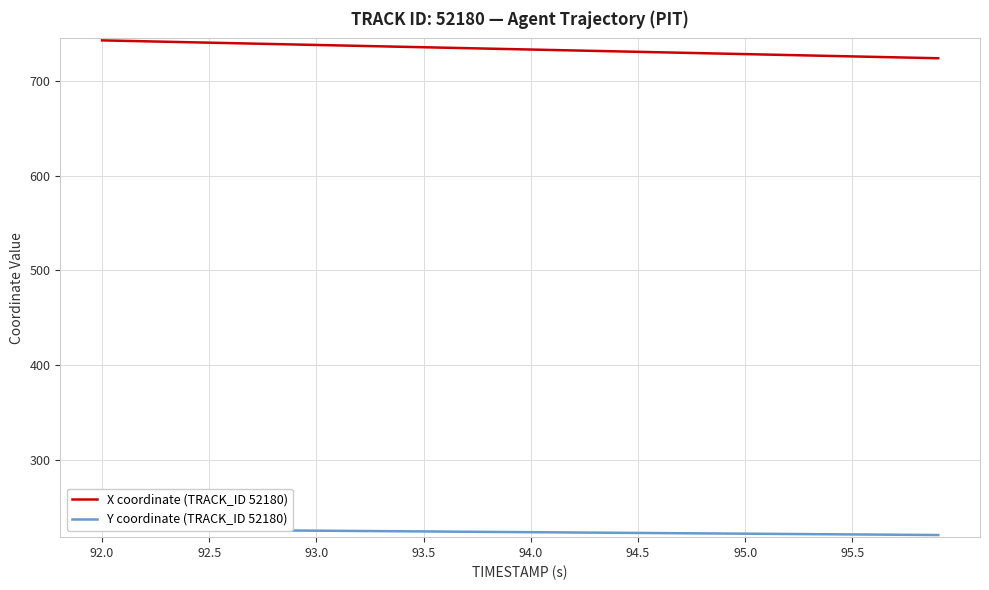

Reading left to right, extract all data points from this chart.

X coordinate (TRACK_ID 52180): 742.9	742.4	741.9	741.5	741.0	740.5	740.0	739.5	739.0	738.6	738.1	737.6	737.1	736.6	736.1	735.7	735.2	734.7	734.2	733.7	733.2	732.8	732.3	731.8	731.3	730.8	730.3	729.9	729.4	728.9	728.4	727.9	727.4	726.9	726.5	726.0	725.5	725.0	724.5	724.0
Y coordinate (TRACK_ID 52180): 226.4	226.2	226.1	225.9	225.8	225.6	225.5	225.3	225.2	225.0	224.8	224.7	224.5	224.4	224.2	224.0	223.9	223.7	223.6	223.4	223.3	223.1	222.9	222.8	222.6	222.5	222.3	222.1	222.0	221.8	221.7	221.5	221.4	221.2	221.0	220.9	220.7	220.6	220.4	220.3